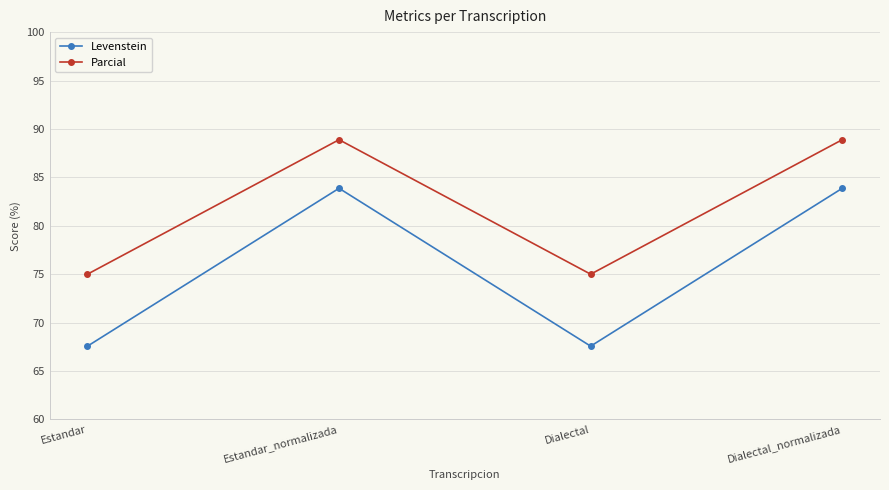

What is the maximum value for Levenstein?

83.9